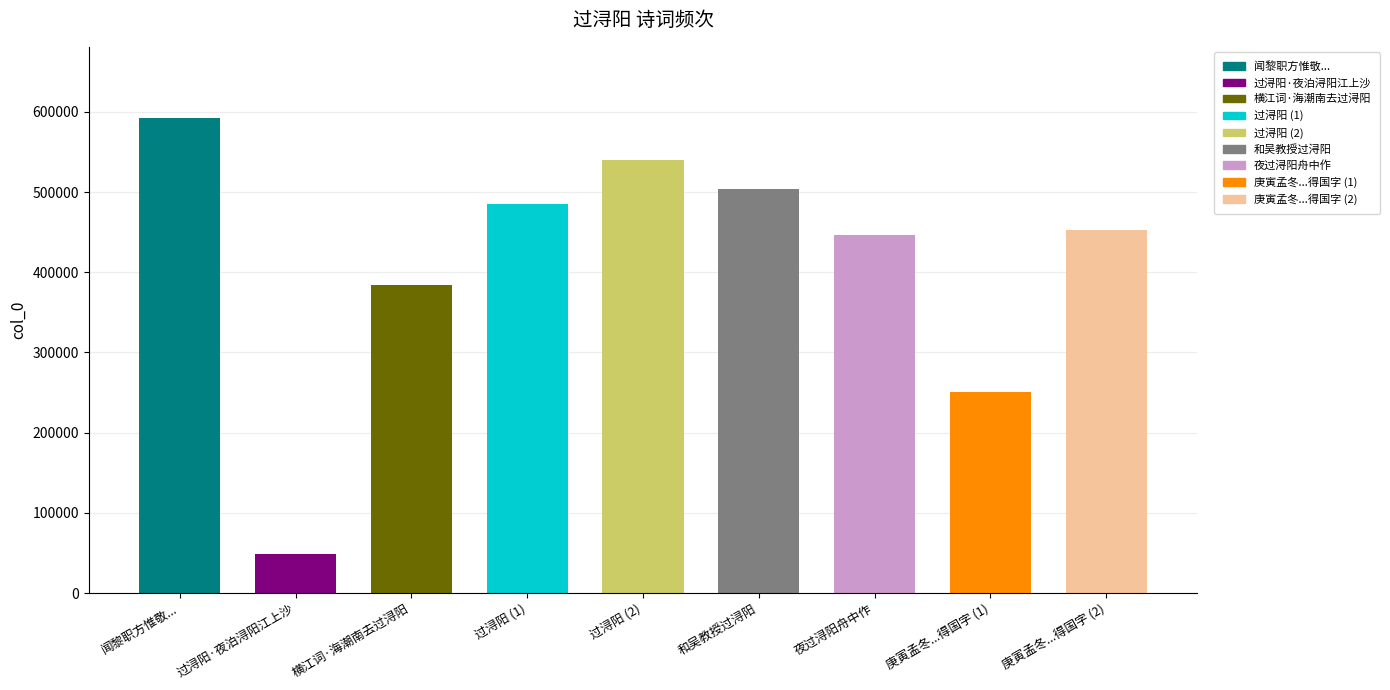

What is the label of the 9th bar from the right?

闻黎职方惟敬...